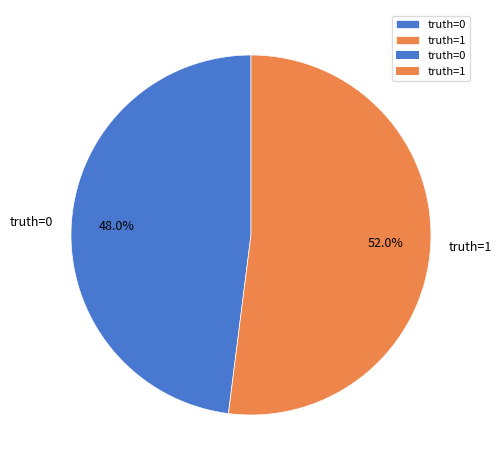

Is there any slice that represents more than half of the pie?

Yes